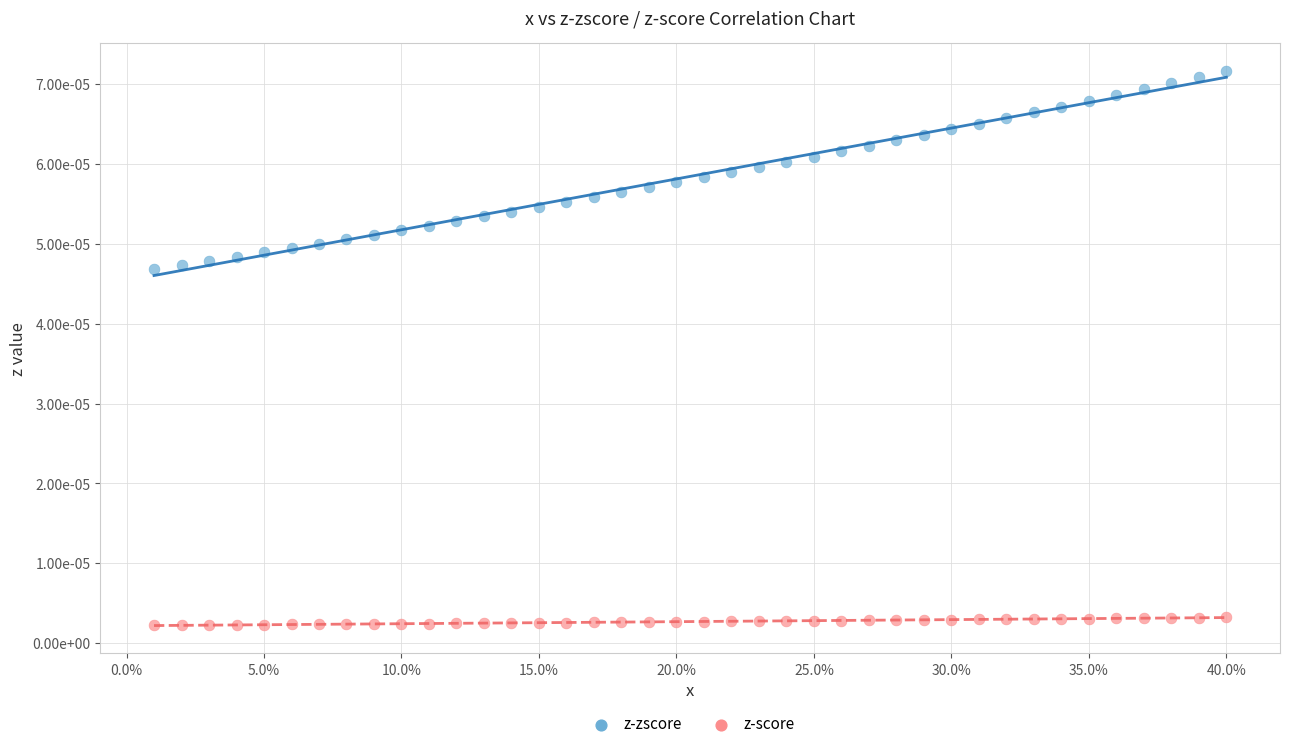

Which series has the widest spread of Y values?

z-zscore